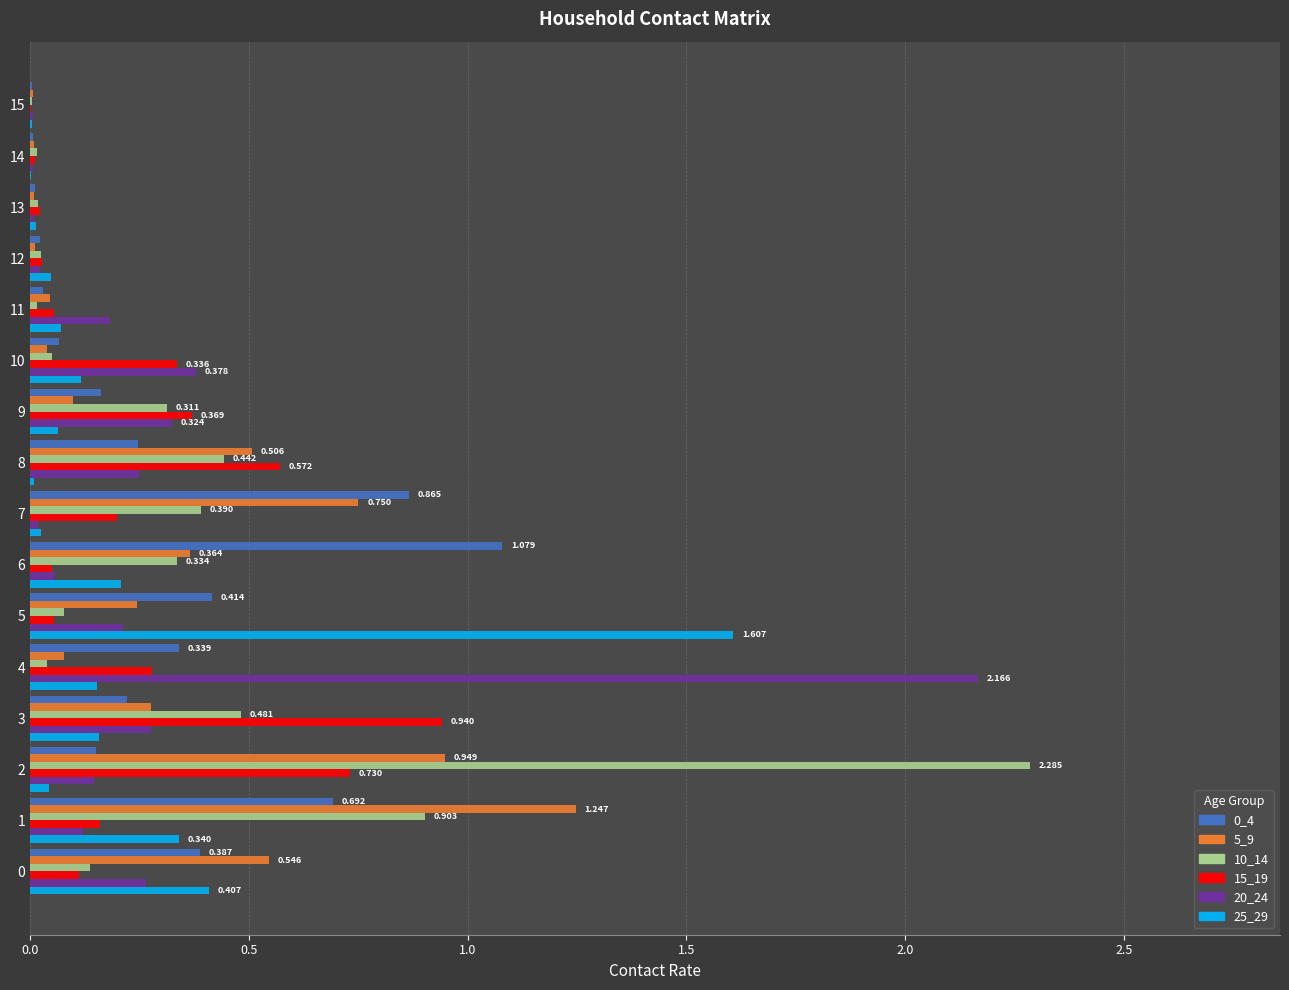

Is the value of 25_29 at 14 greater than the value of 10_14 at 6?

No